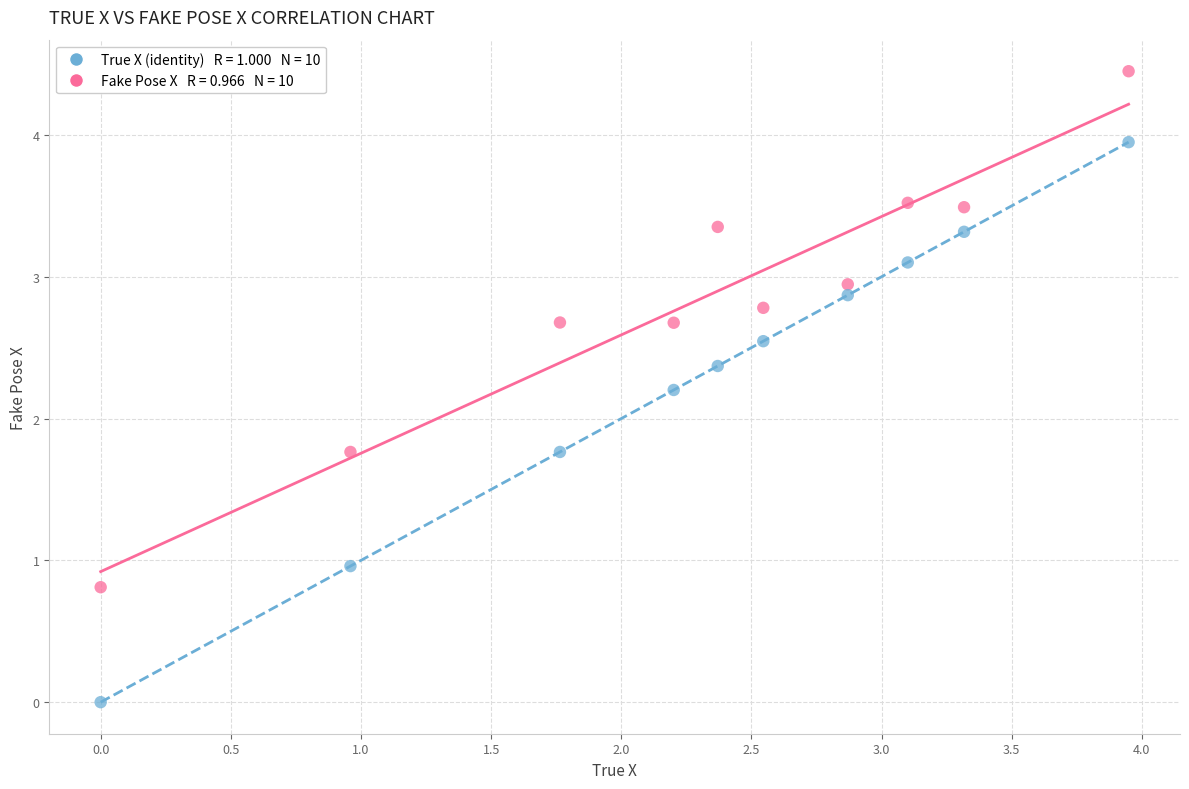

Across all data points, what is the range of X values (max minus min)?

3.9